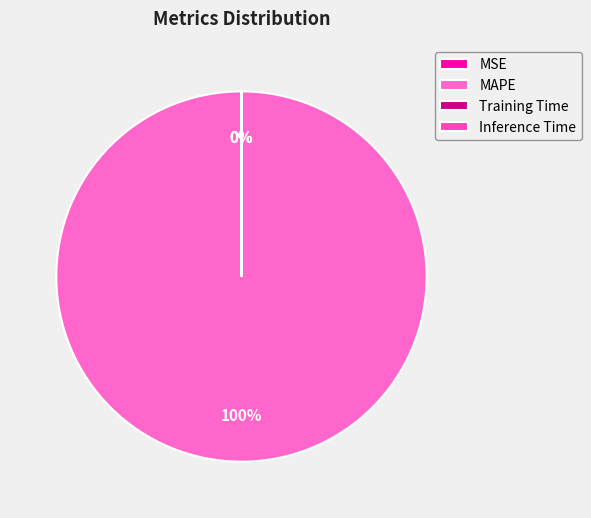

How much of the chart is everything except Inference Time?

100.0%